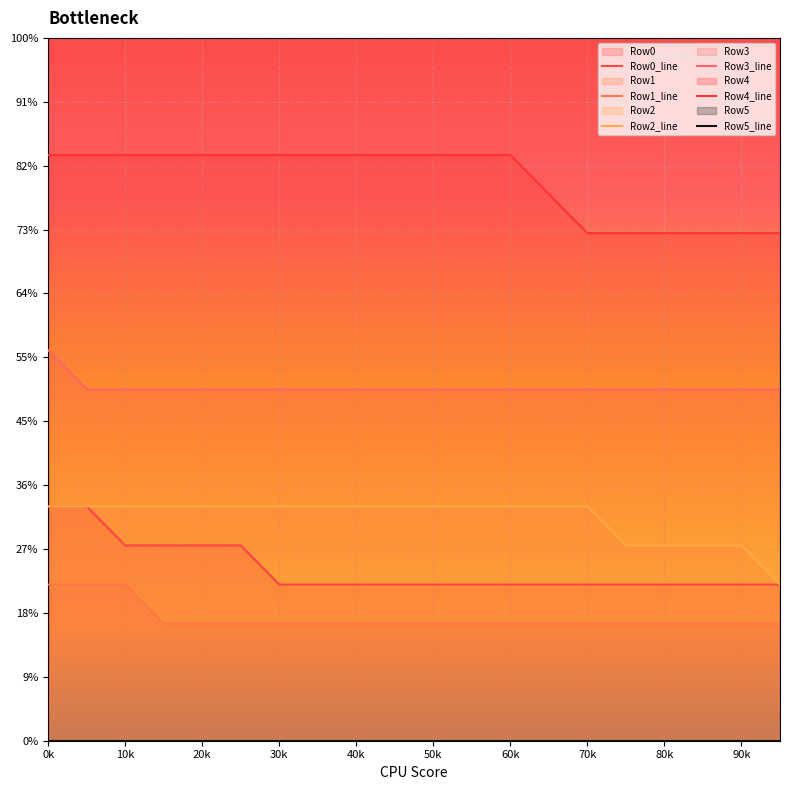

Which series changed the most between 50k and 90k?

Row4